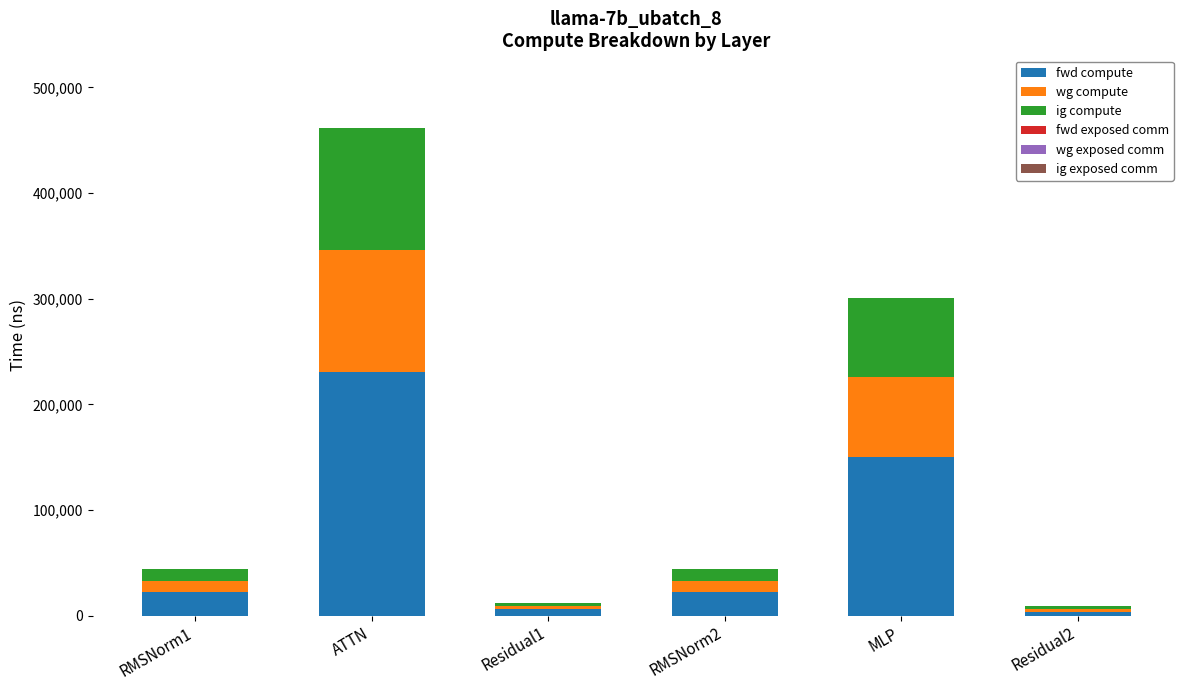

How many bars are there in total?

6